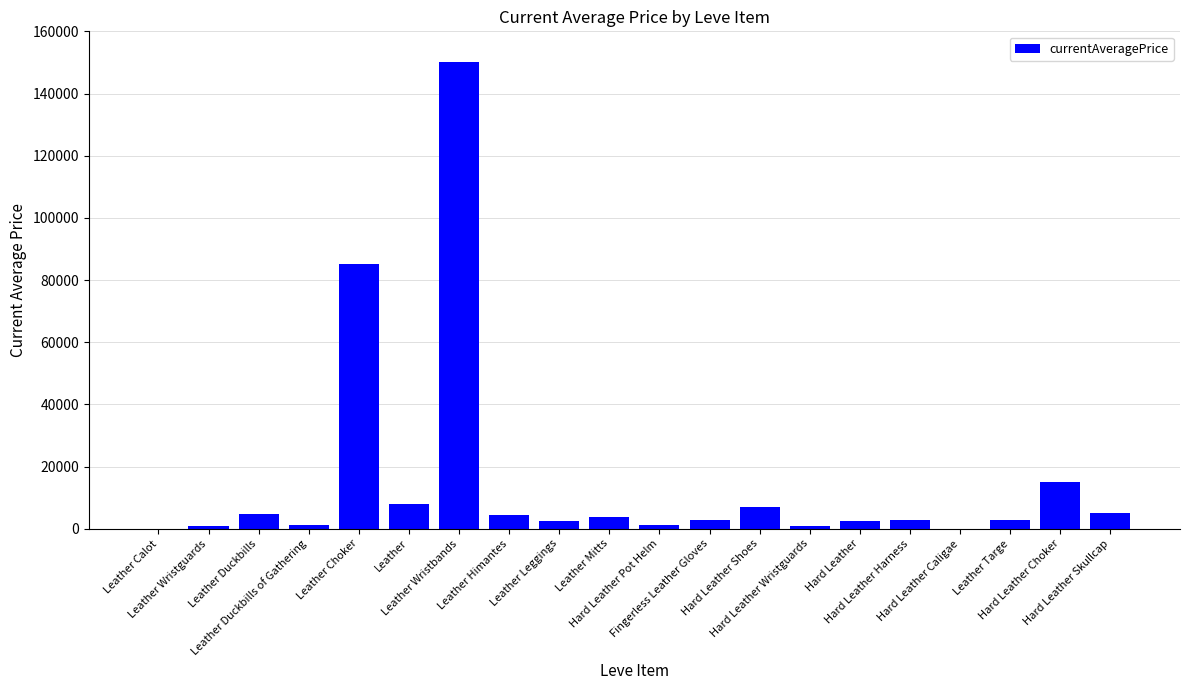

Between Leather Leggings and Leather Wristbands, which is larger?

Leather Wristbands